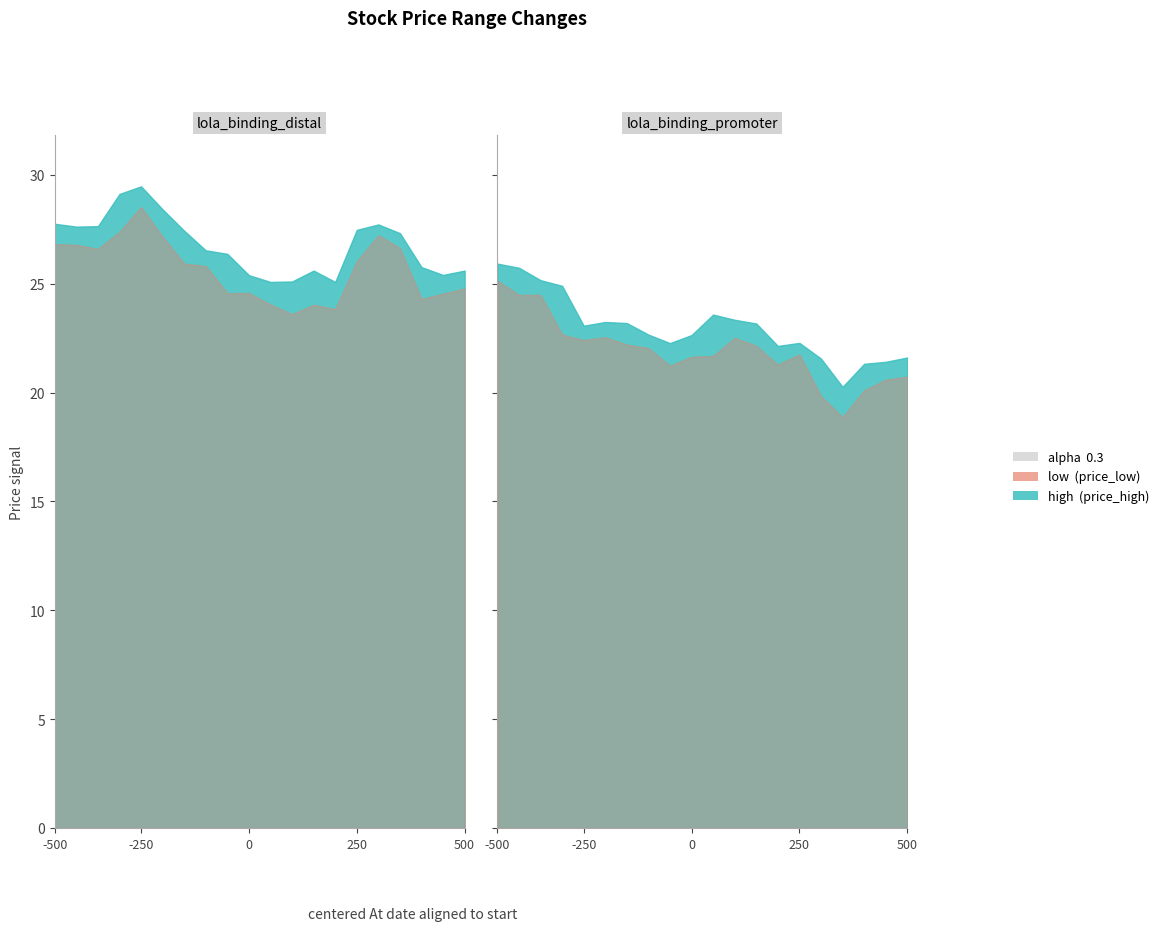

Is the value of high at 2019-01-04 greater than the value of low at 2018-12-07?

No